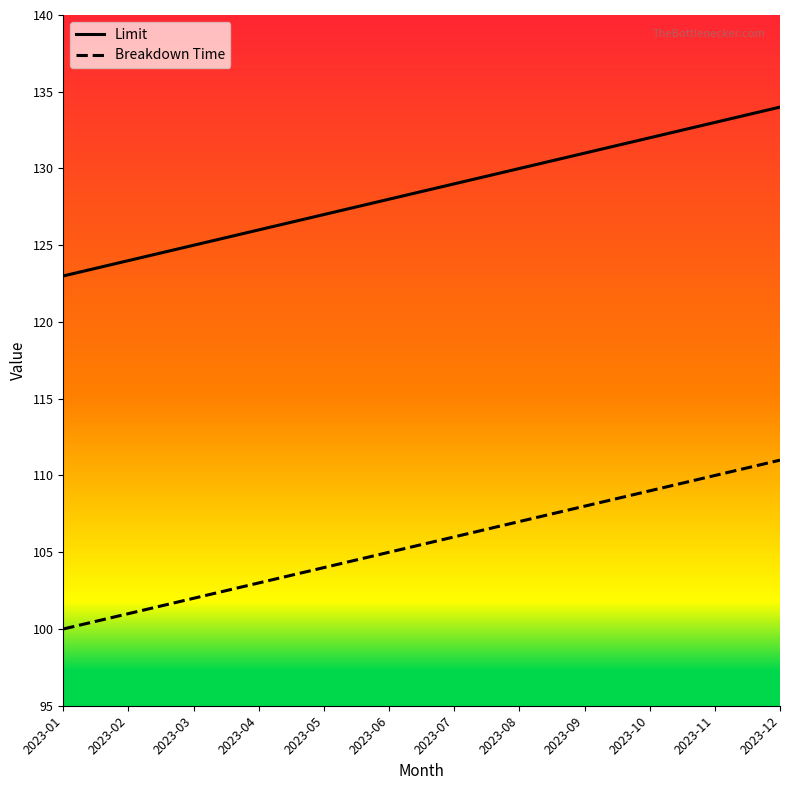

What is the difference between the highest and lowest values at 2023-03?

23